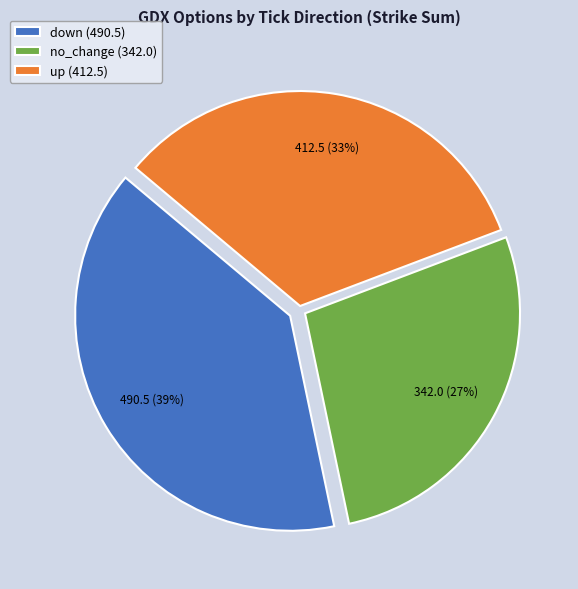

Between no_change (342.0) and up (412.5), which is larger?

up (412.5)